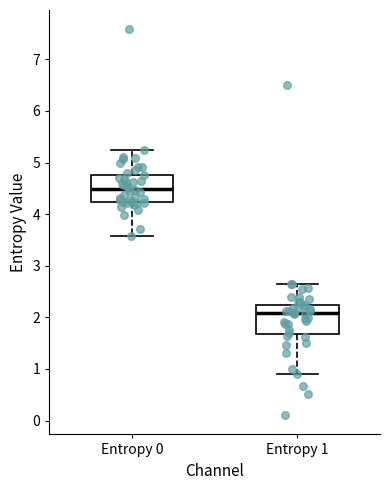

Which box has the lowest median line?

Entropy 1